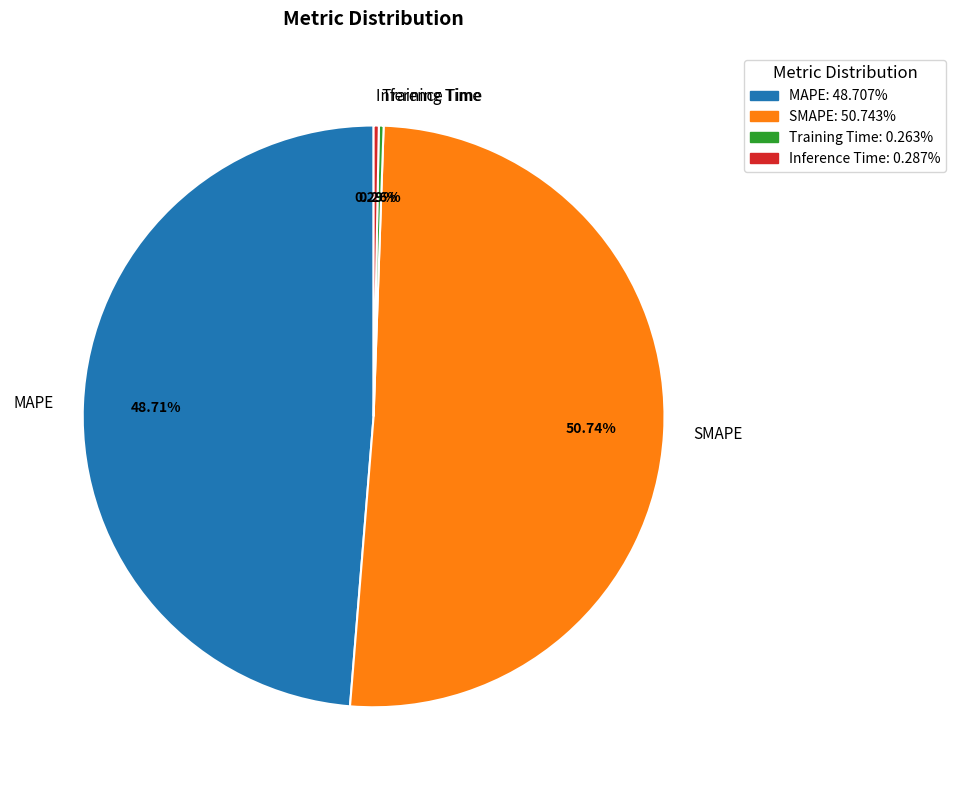

Does SMAPE account for over 50% of the chart?

Yes